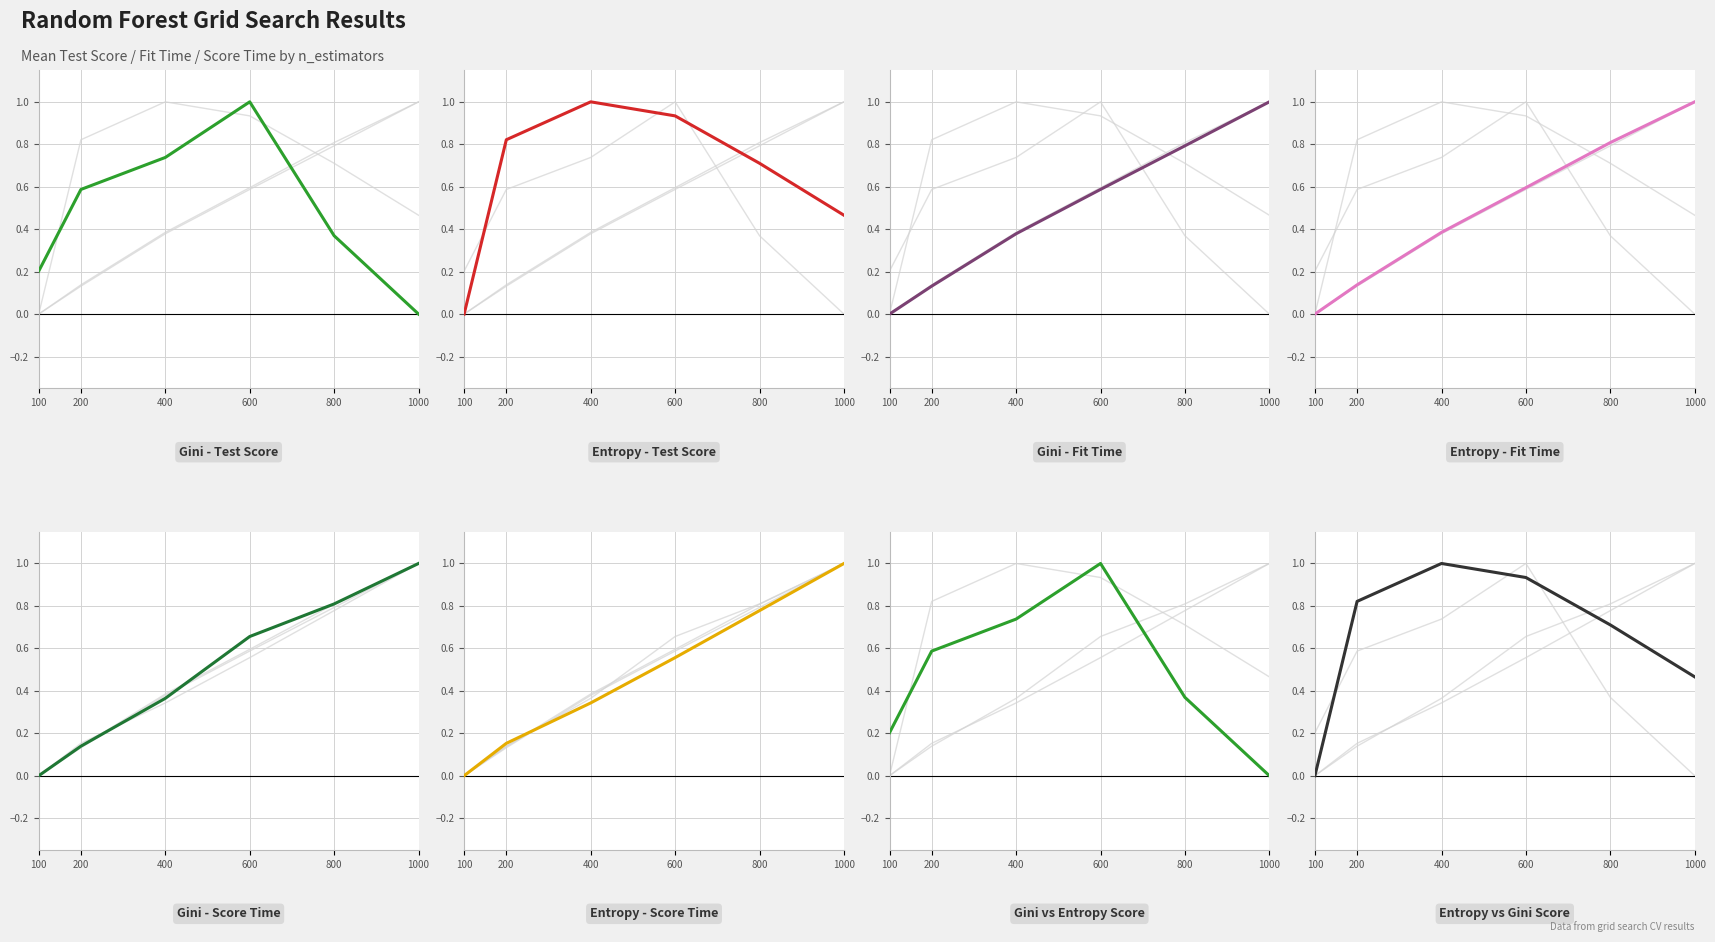

How many times do gini_mean_score_time and entropy_mean_score_time cross each other?

1